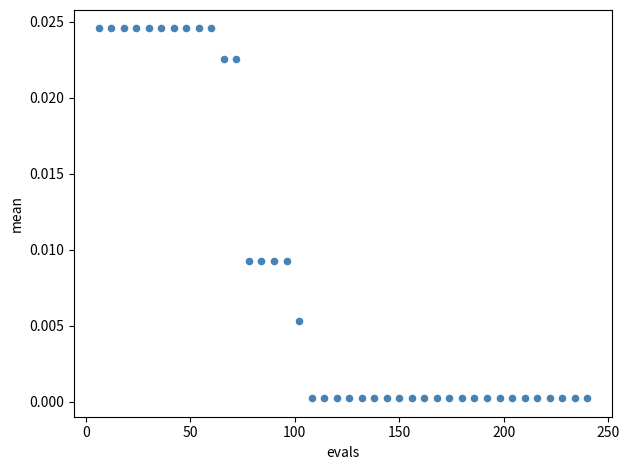

What is the range of X values (max minus min)?

234.0